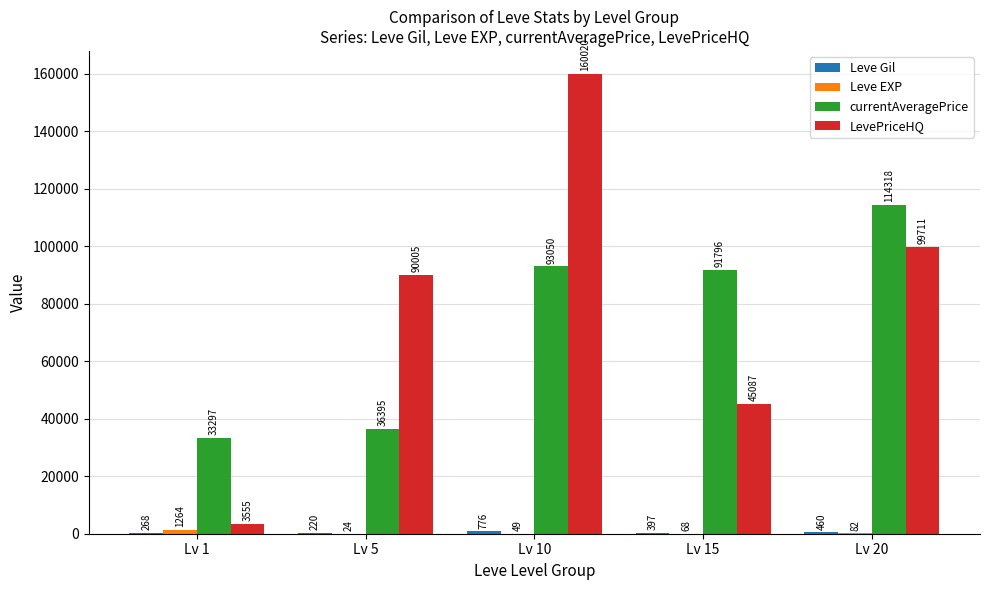

Is the value of LevePriceHQ at Lv 10 greater than the value of currentAveragePrice at Lv 15?

Yes